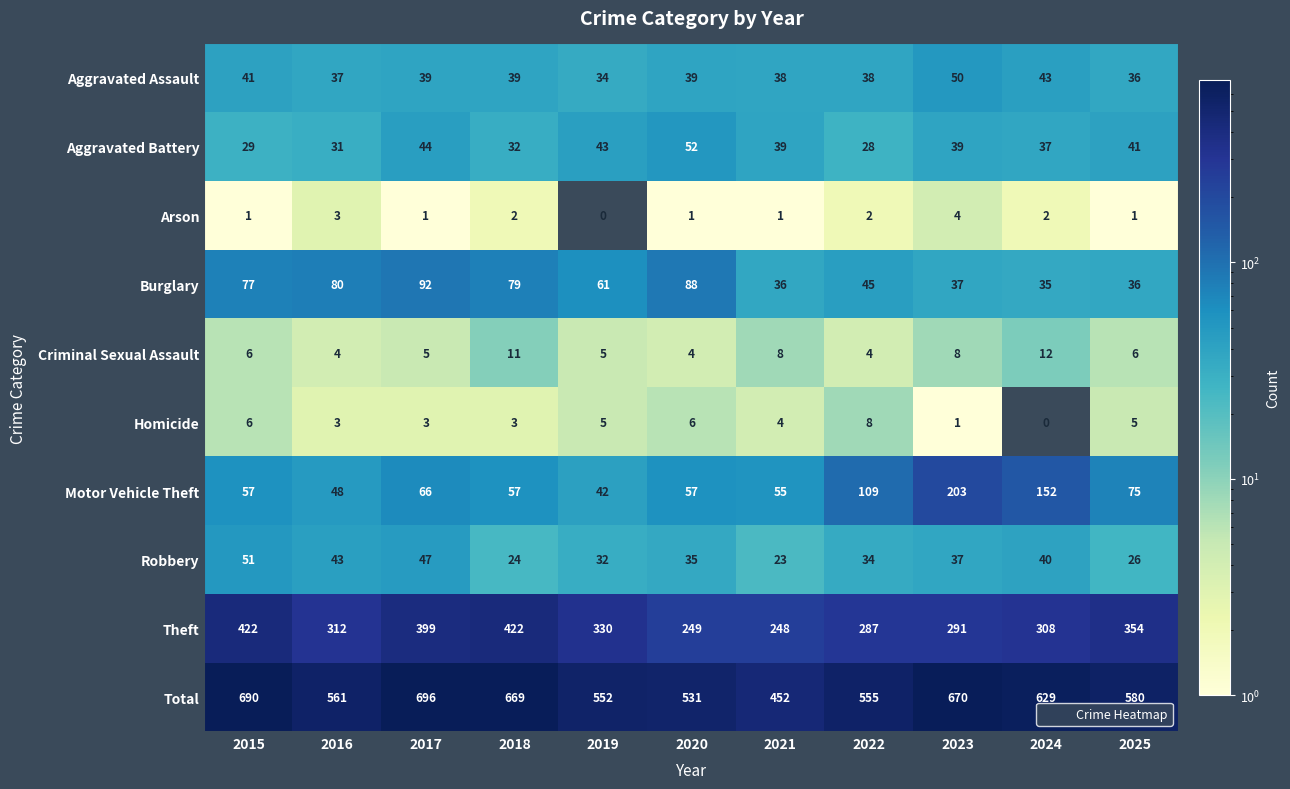

Where does the Total series first go above 580?

2015